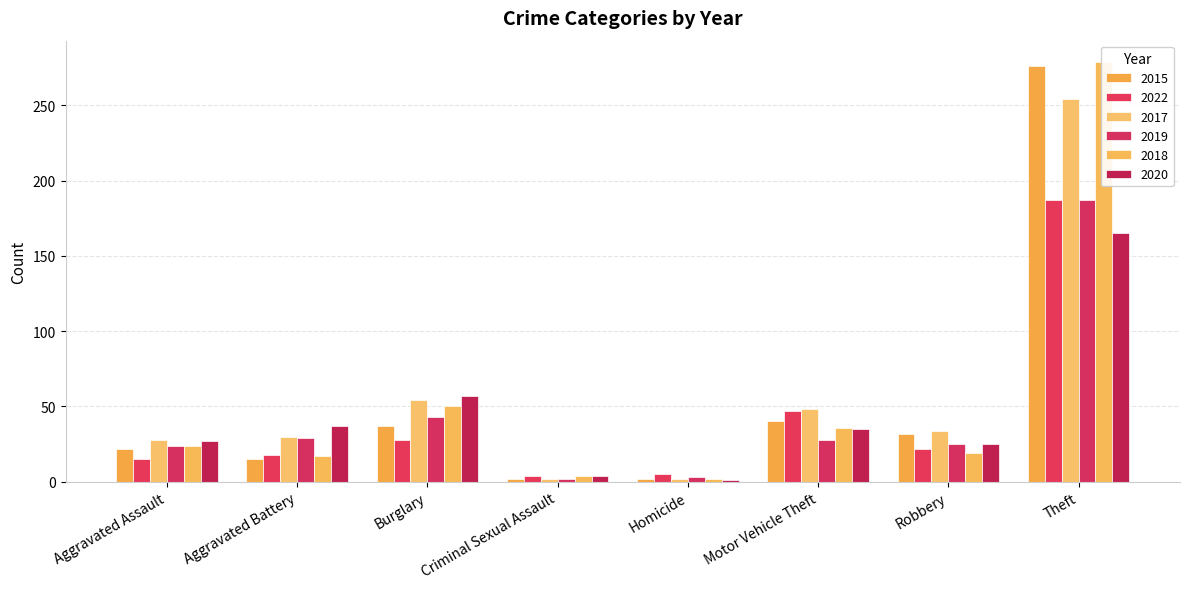

Rank the series at Theft from lowest to highest value.

2020, 2022, 2019, 2017, 2015, 2018